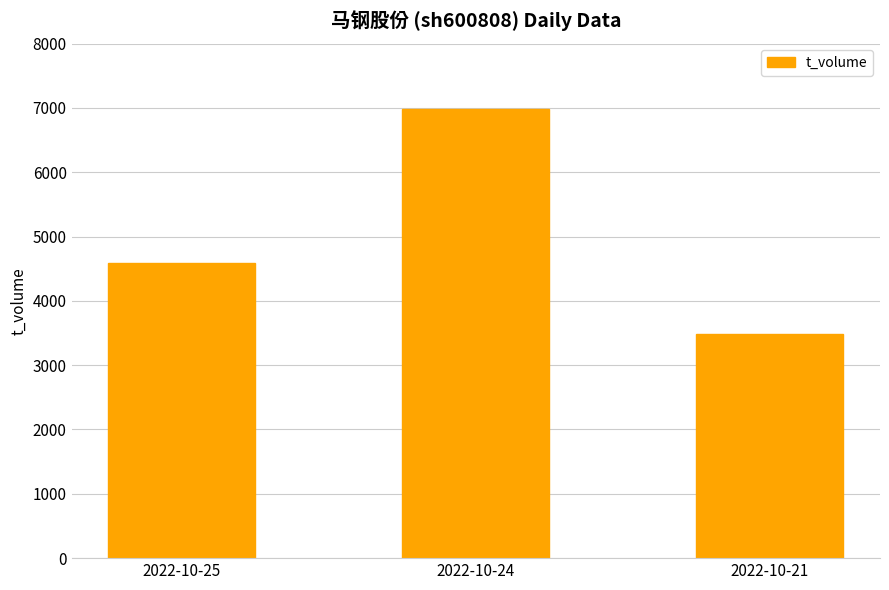

How many categories are shown in the chart?

3